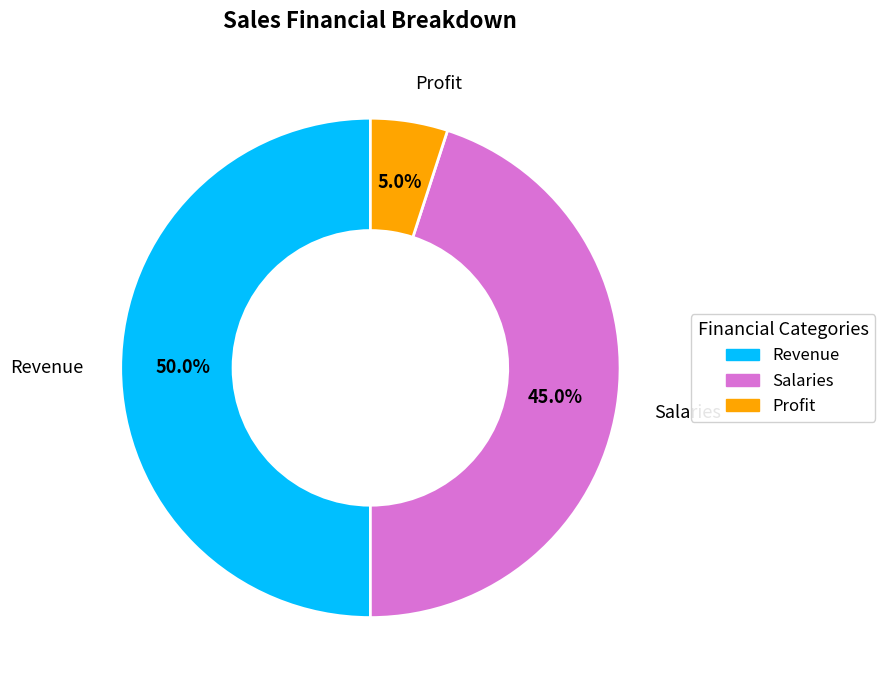

To the nearest percent, what portion does Salaries represent?

45%